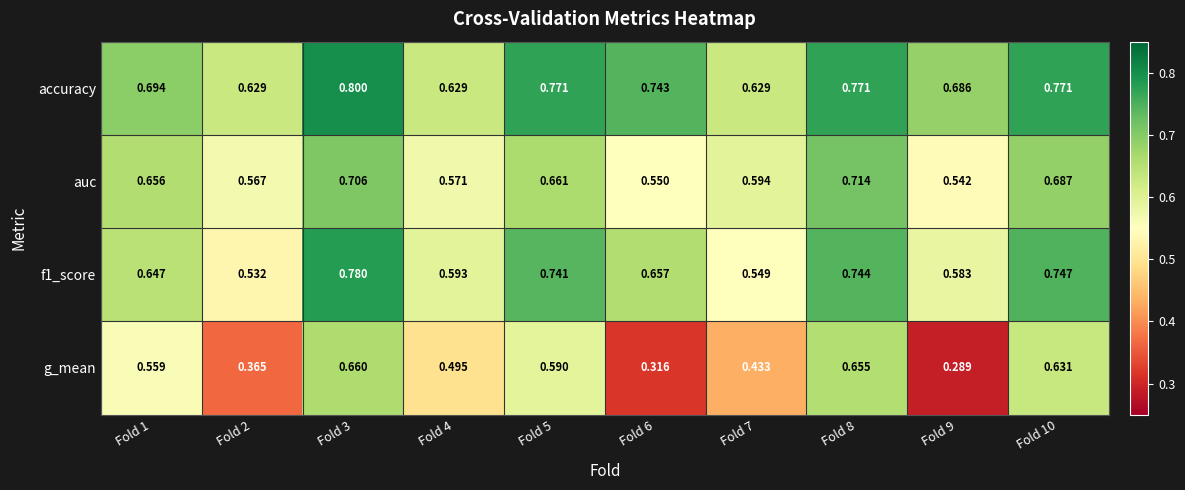

Is the value of accuracy at Fold 8 greater than the value of g_mean at Fold 1?

Yes